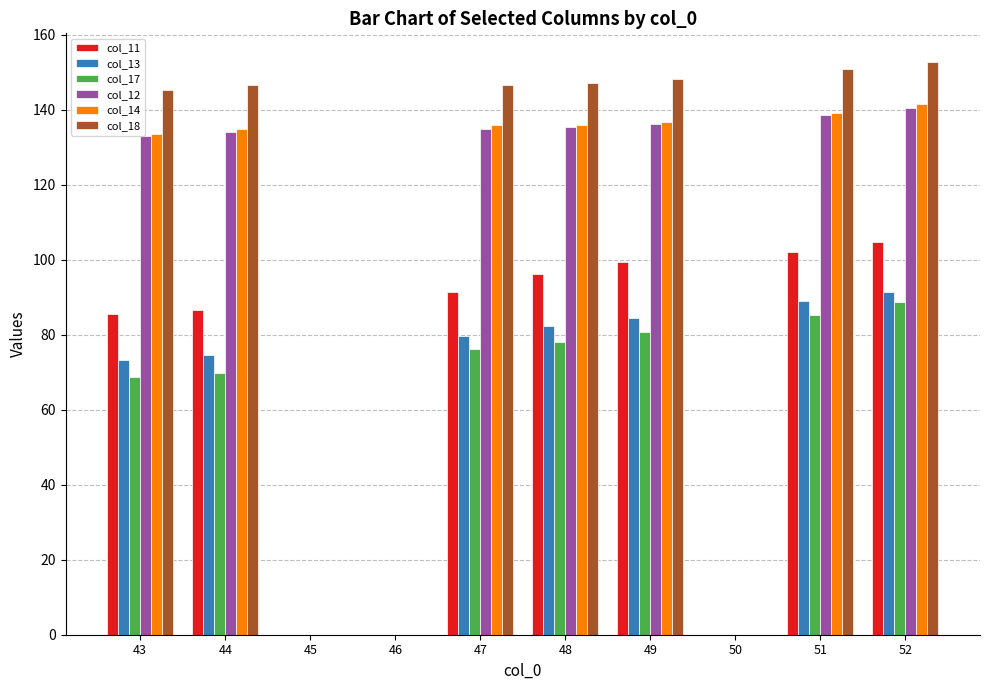

How many series are shown in this chart?

6